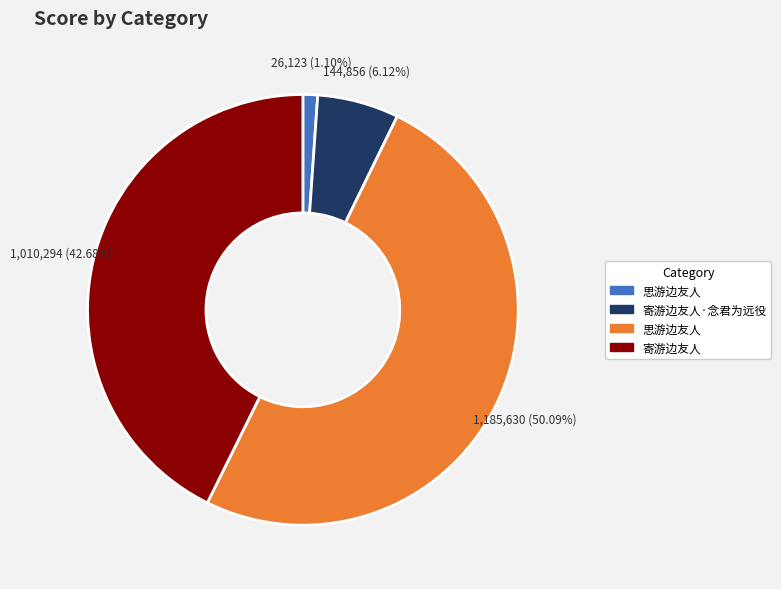

How many segments does this pie chart have?

4